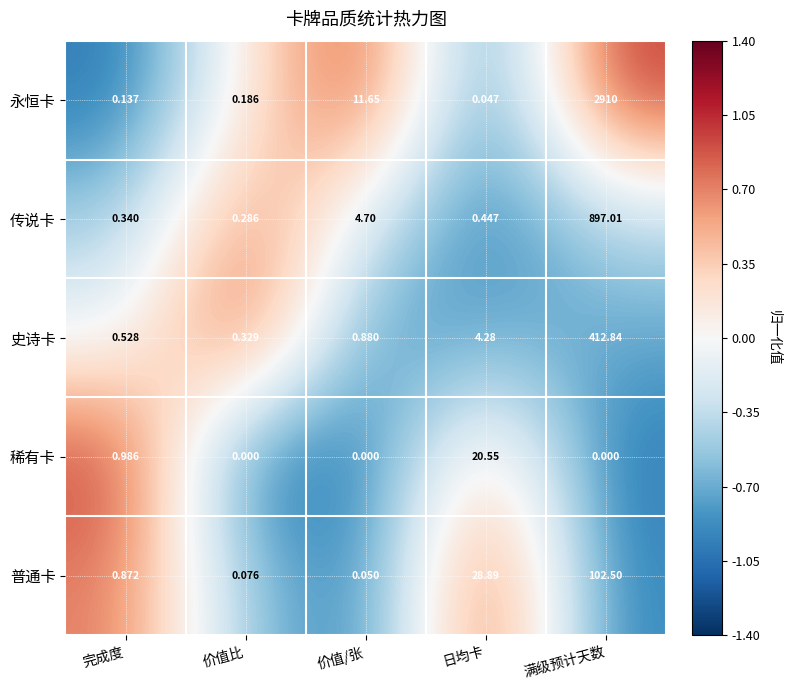

At how many categories does at least one series exceed 0?

5